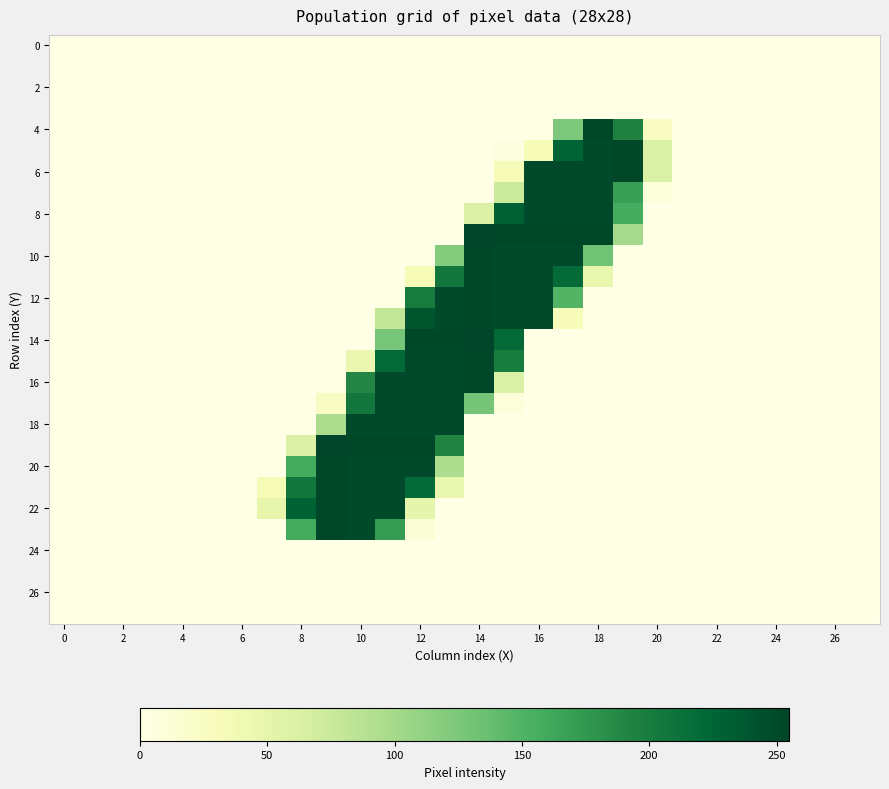

Which category has the highest value across all series?

14